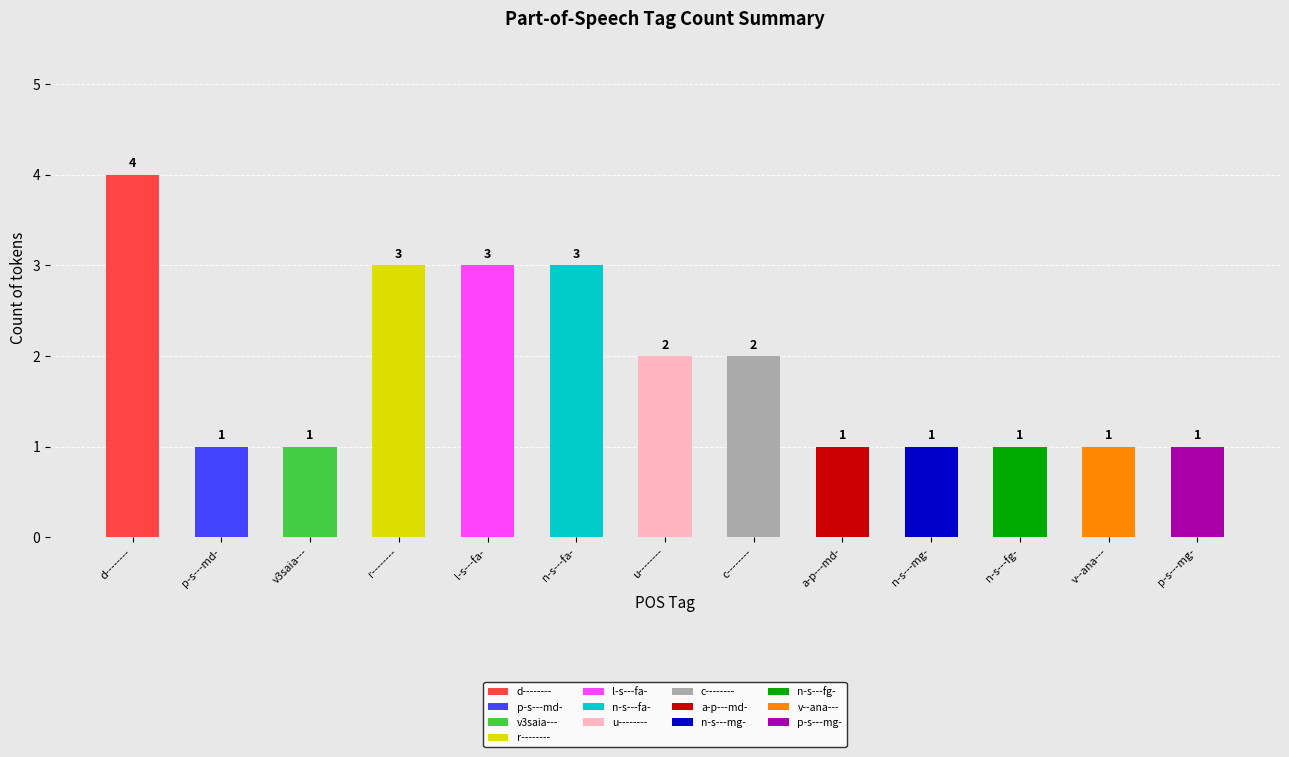

Reading left to right, extract all data points from this chart.

4	1	1	3	3	3	2	2	1	1	1	1	1